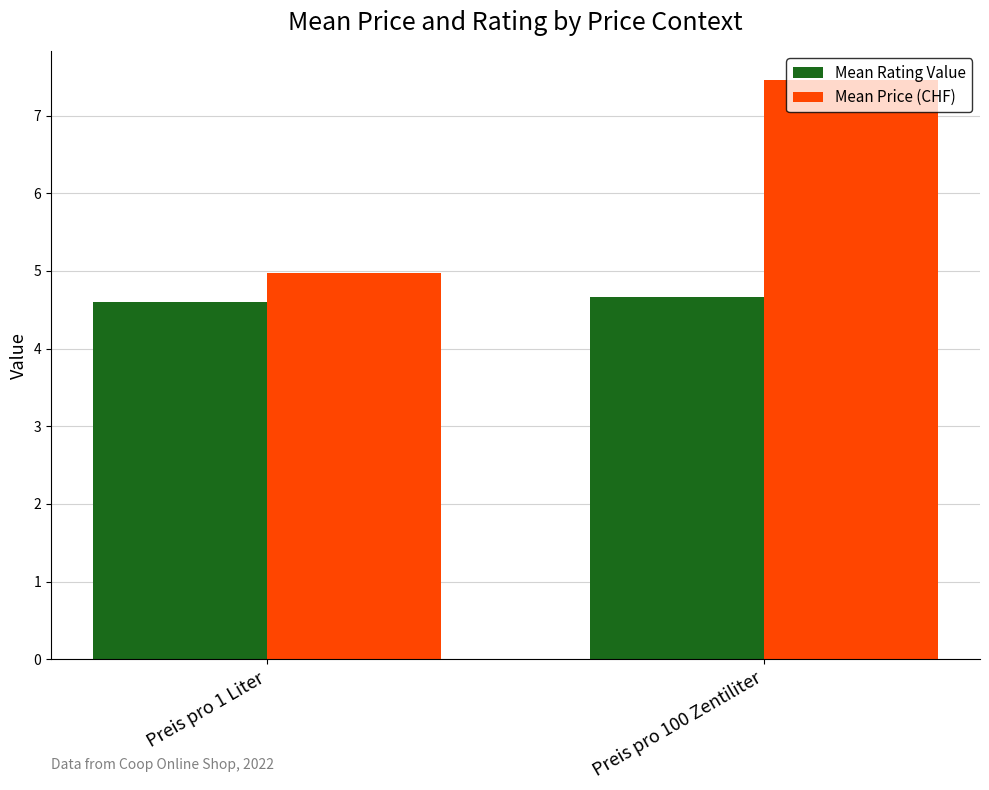

Rank the series at Preis pro 100 Zentiliter from lowest to highest value.

Mean Rating Value, Mean Price (CHF)